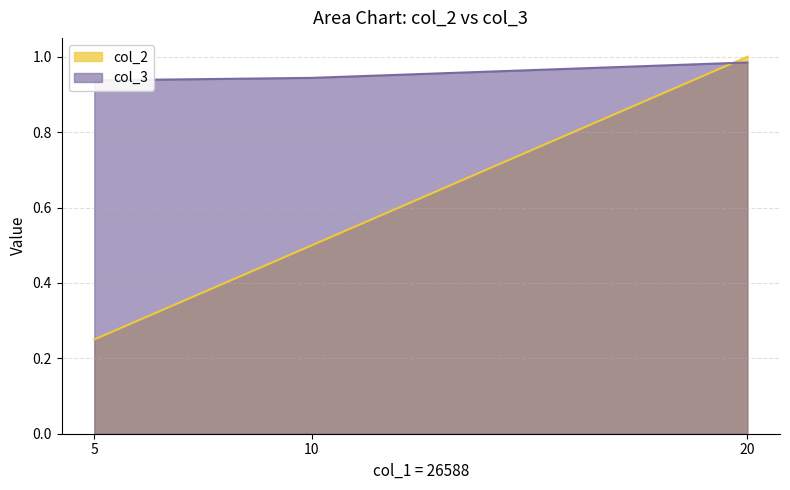

List the labels in order of col_3 value, largest first.

20, 10, 5